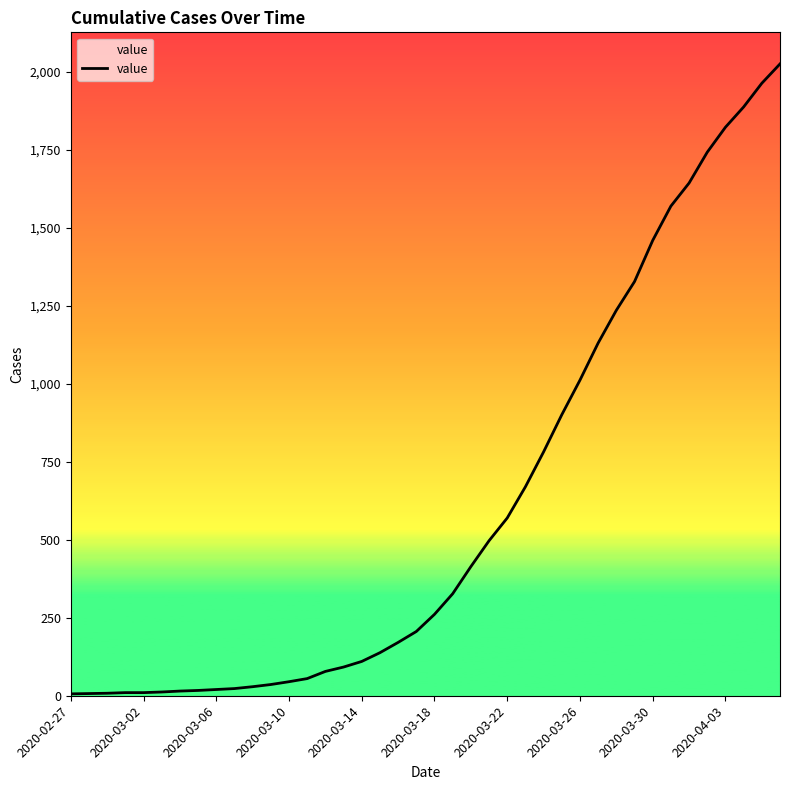

What is the difference between the maximum and minimum values?

2020